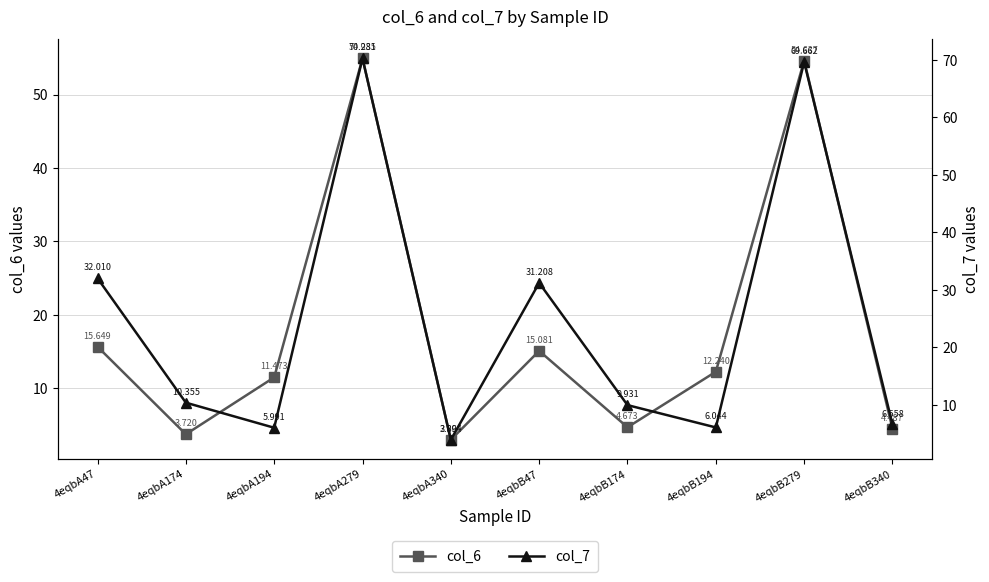

At which label does col_7 reach its peak?

4eqbA279